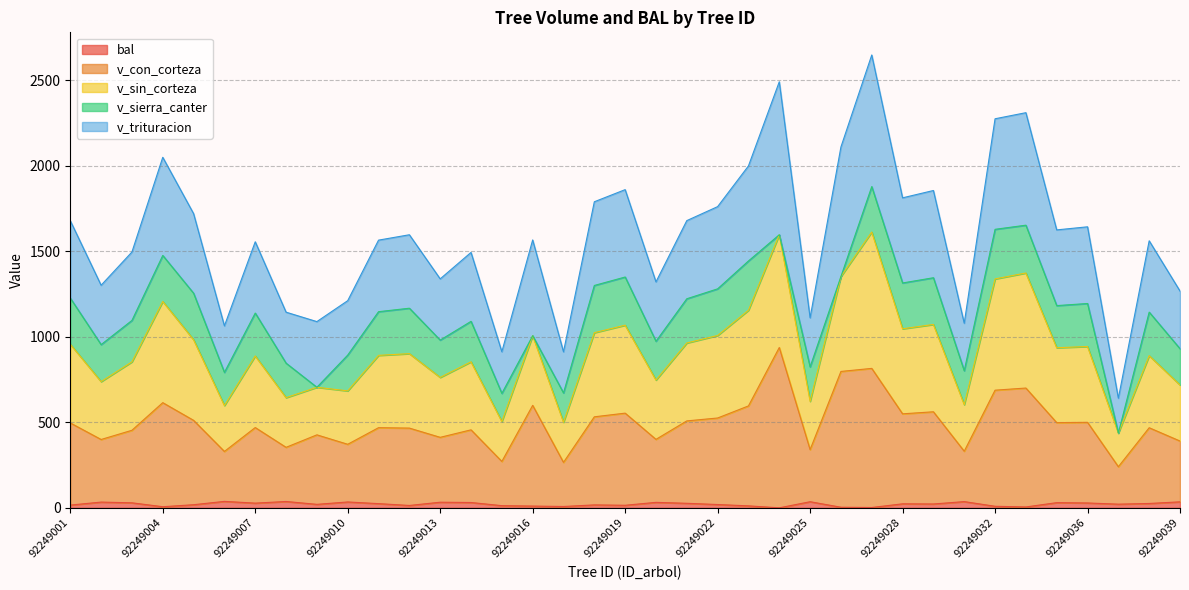

What is the sum of all bal values?

792.6